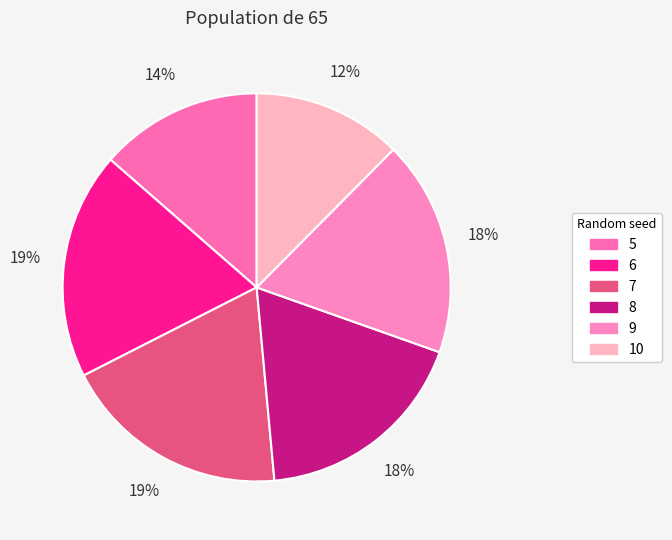

To the nearest percent, what is the difference between the largest and smallest slice percentages?

7%